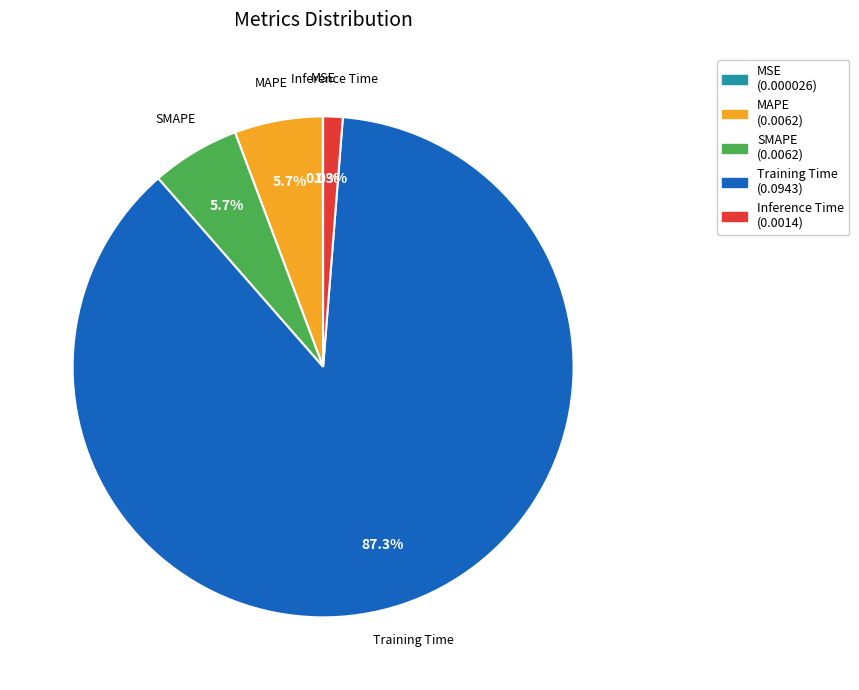

Does any single category account for the majority?

Yes